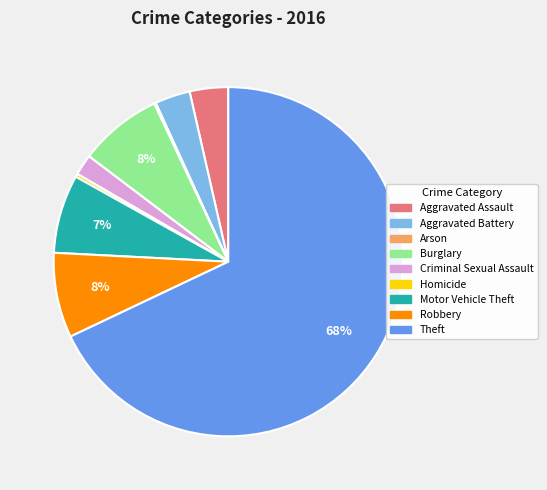

Combined, do Robbery and Aggravated Battery account for over 50%?

No